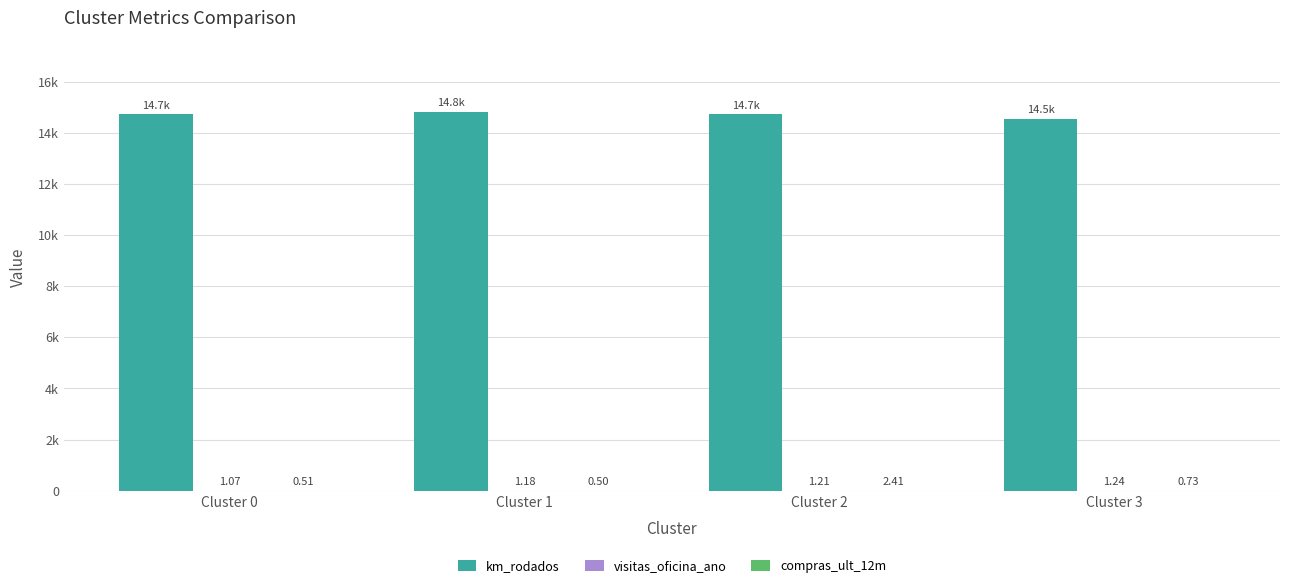

What is the lowest value of the km_rodados series?

14543.6